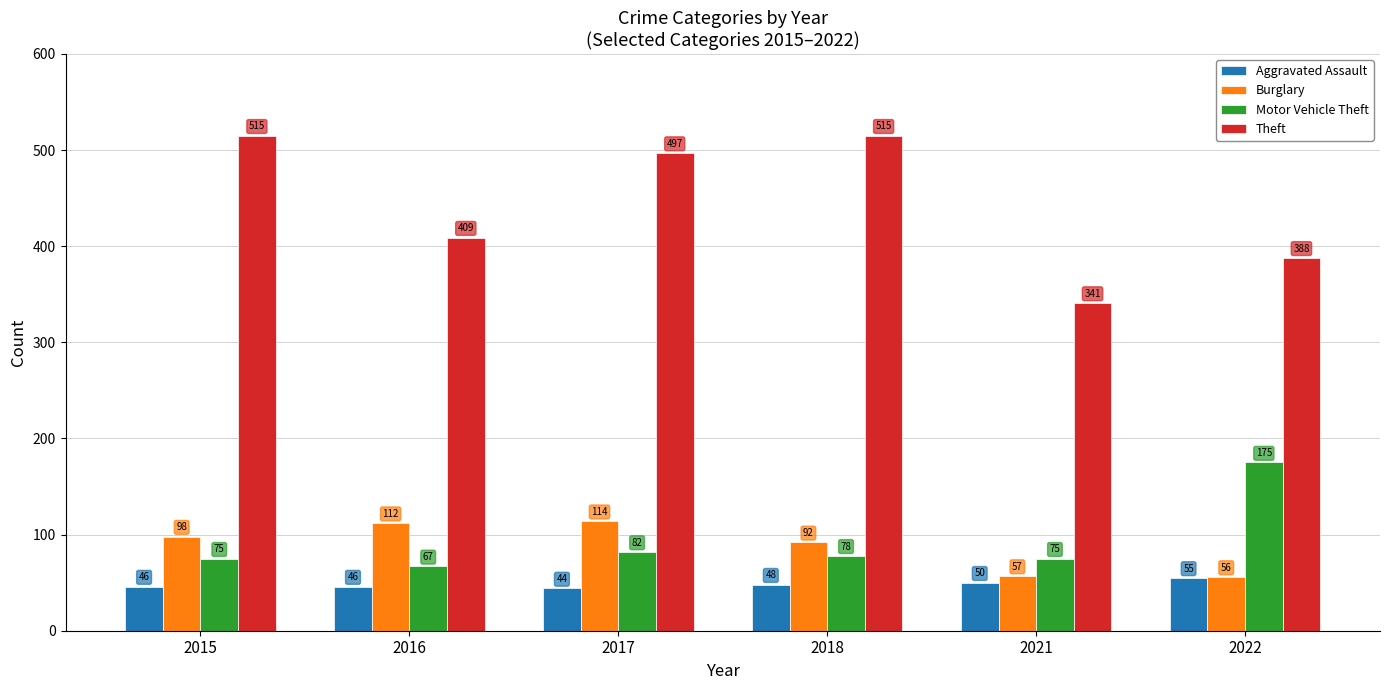

Is it true that Motor Vehicle Theft equals 67 at 2016?

True